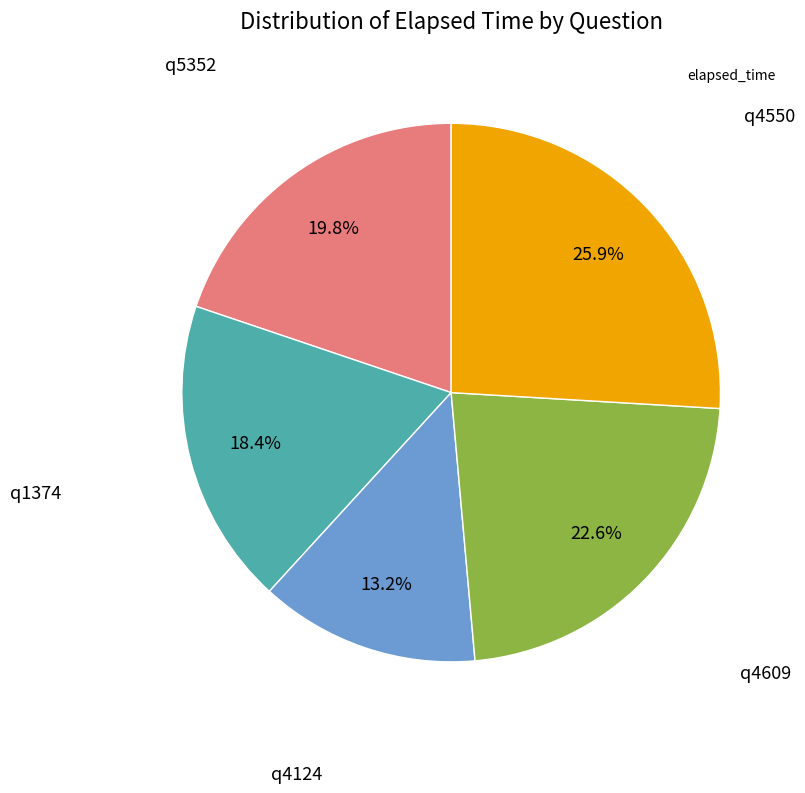

Is there a majority slice in this chart?

No